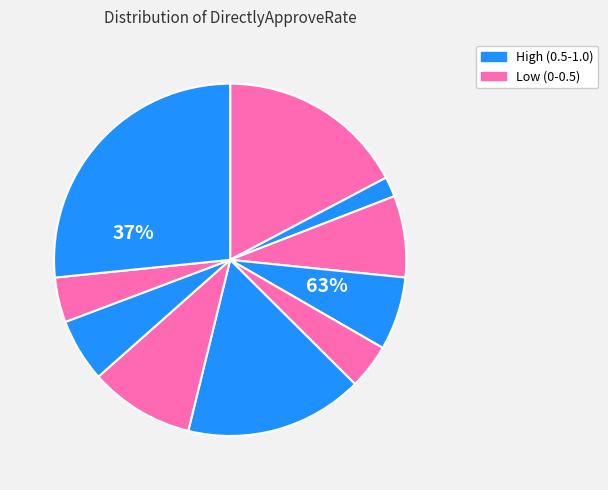

True or false: 0.1-0.2 accounts for 11% of the total.

False